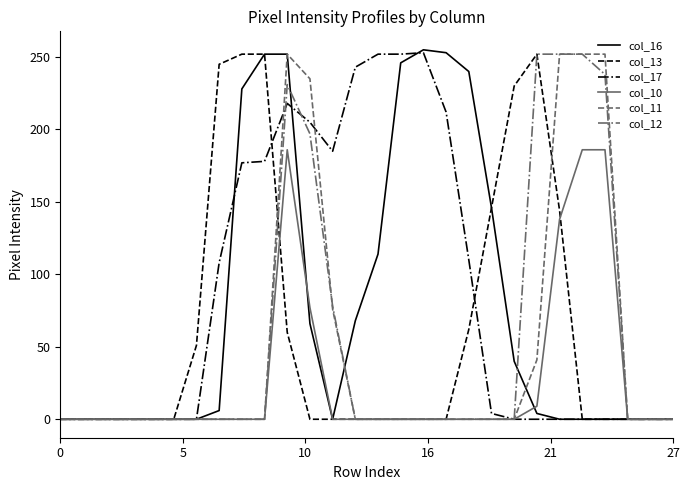

What is the greatest value displayed?

255